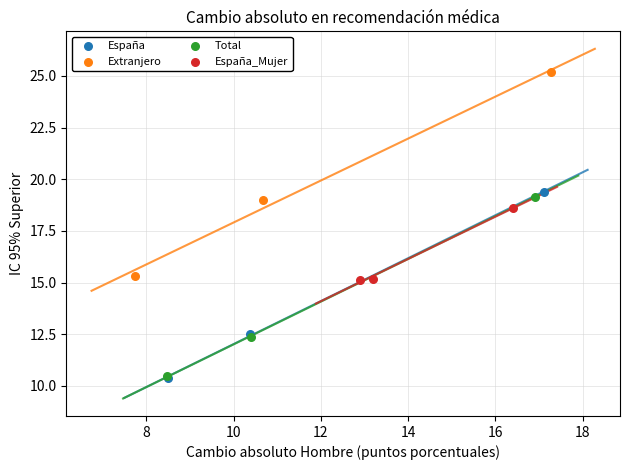

Which series reaches the maximum Y coordinate?

Extranjero